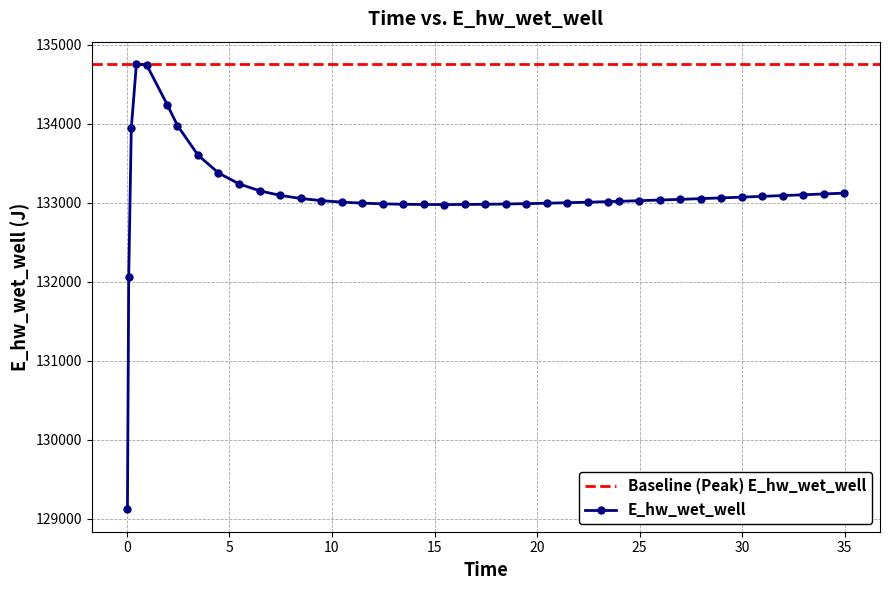

What is the lowest value of the E_hw_wet_well series?

129117.8